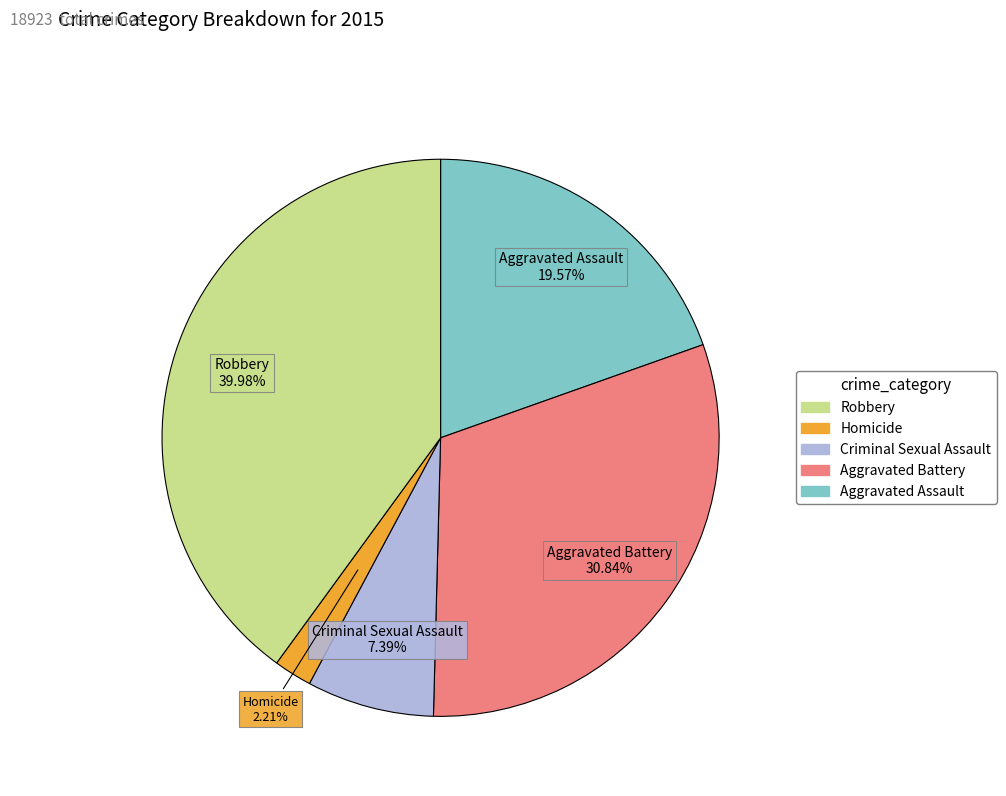

Combined, what portion of the pie is Robbery and Homicide?

42.2%